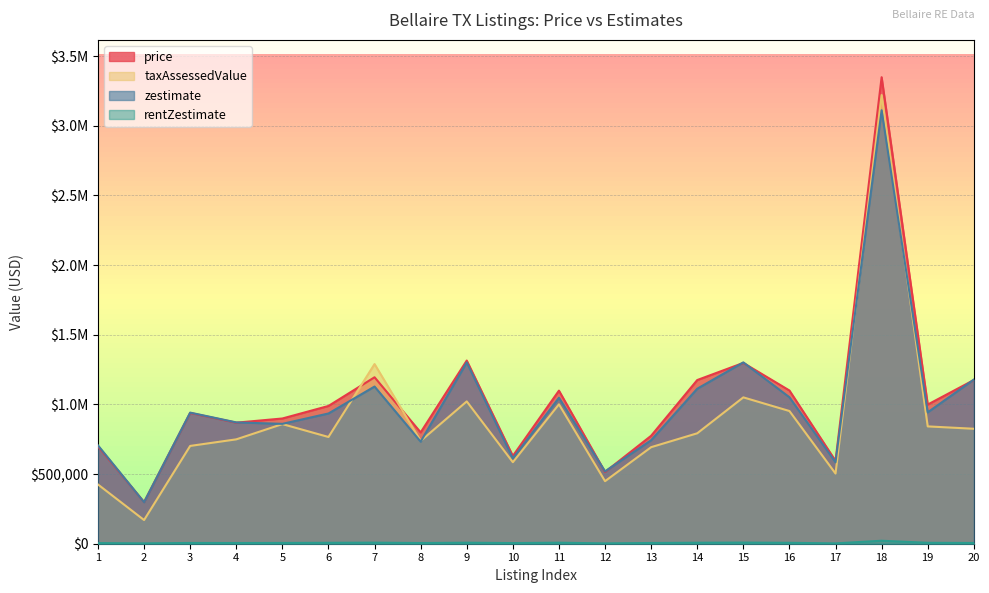

What is the spread (max minus min) of values at 11?

1091610